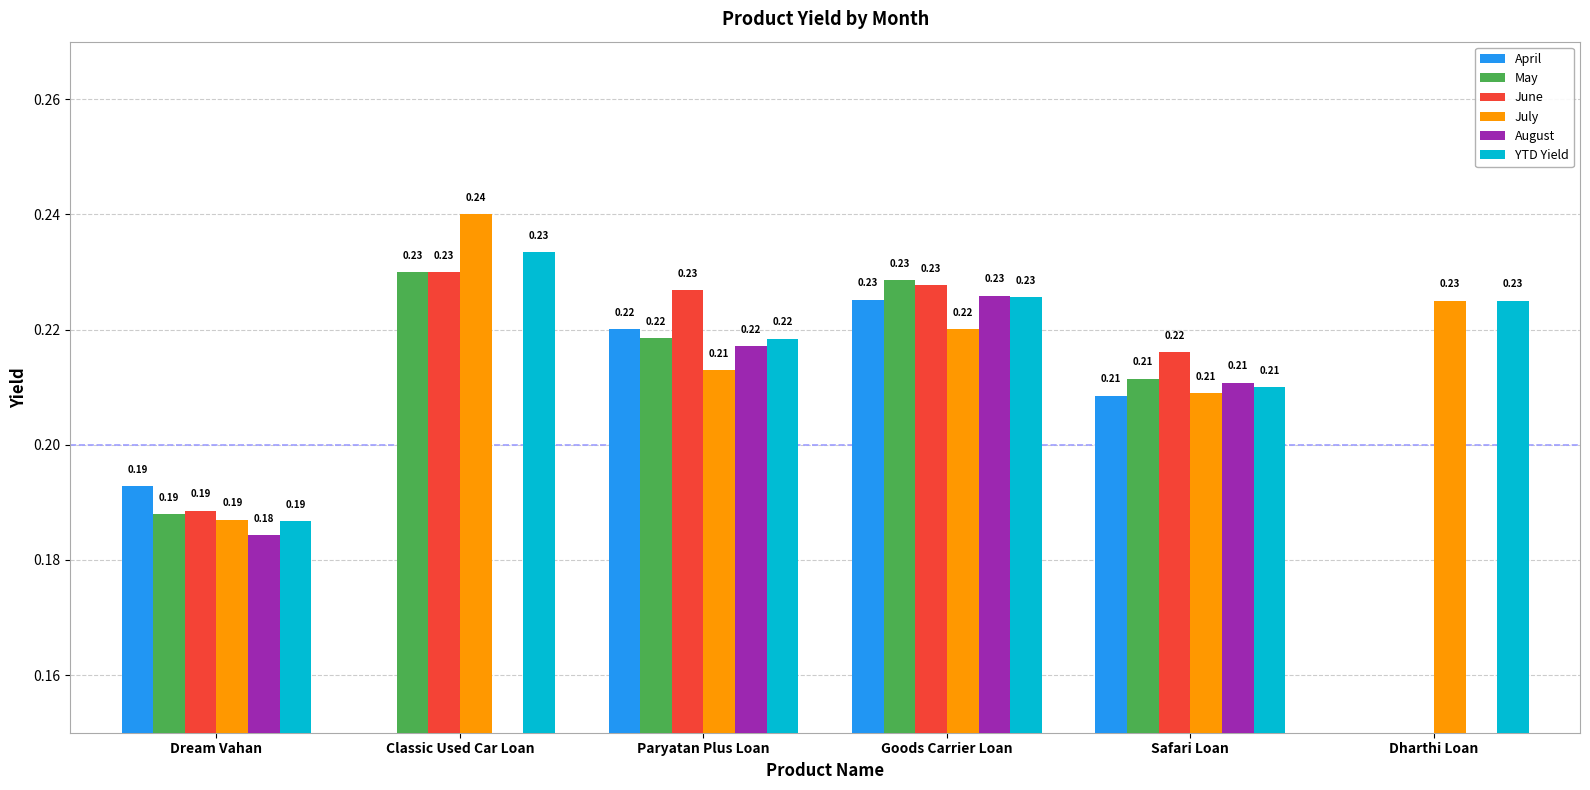

Which series changed the most between Safari Loan and Dharthi Loan?

June